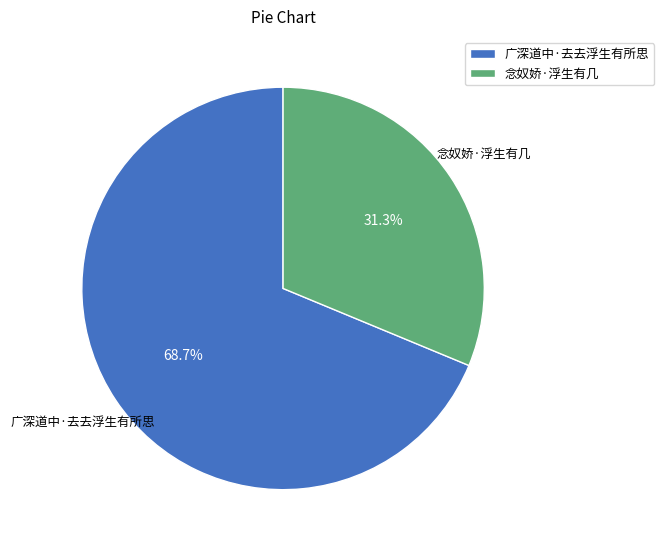

To the nearest percent, what is the average slice percentage?

50%